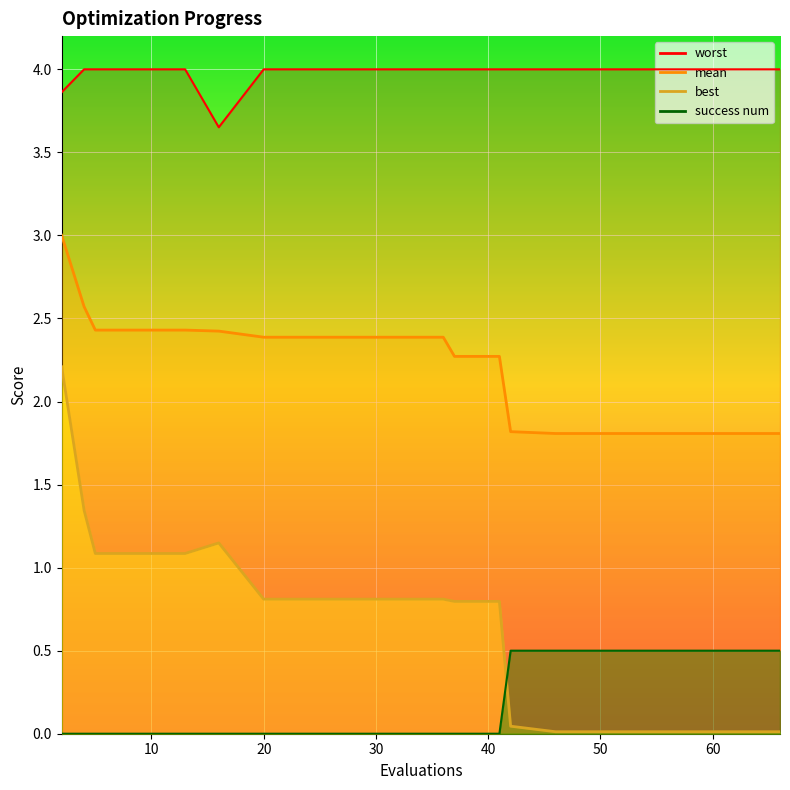

The value of best at 16 is 1.7. True or false?

False